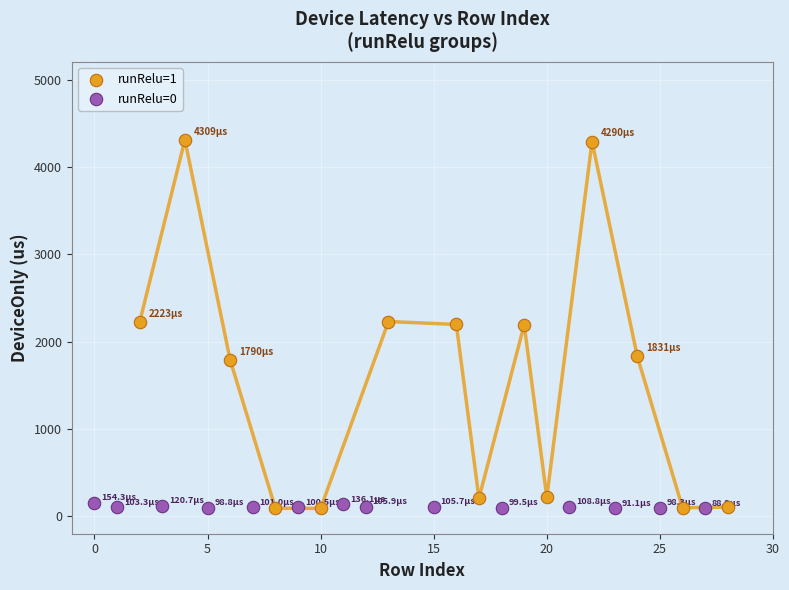

Which series contains the highest Y value?

runRelu=1